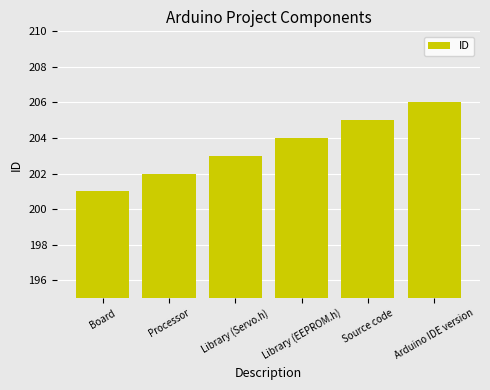

Reading right to left, what are all the values shown in this chart?

Arduino IDE version=206	Source code=205	Library (EEPROM.h)=204	Library (Servo.h)=203	Processor=202	Board=201